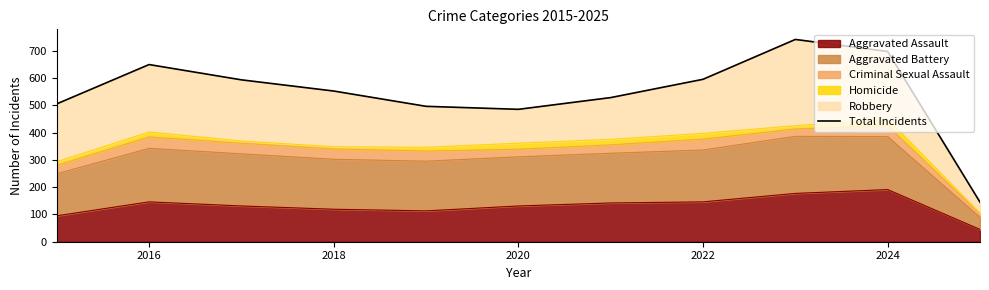

Is it true that Aggravated Assault equals 131 at 2020?

True